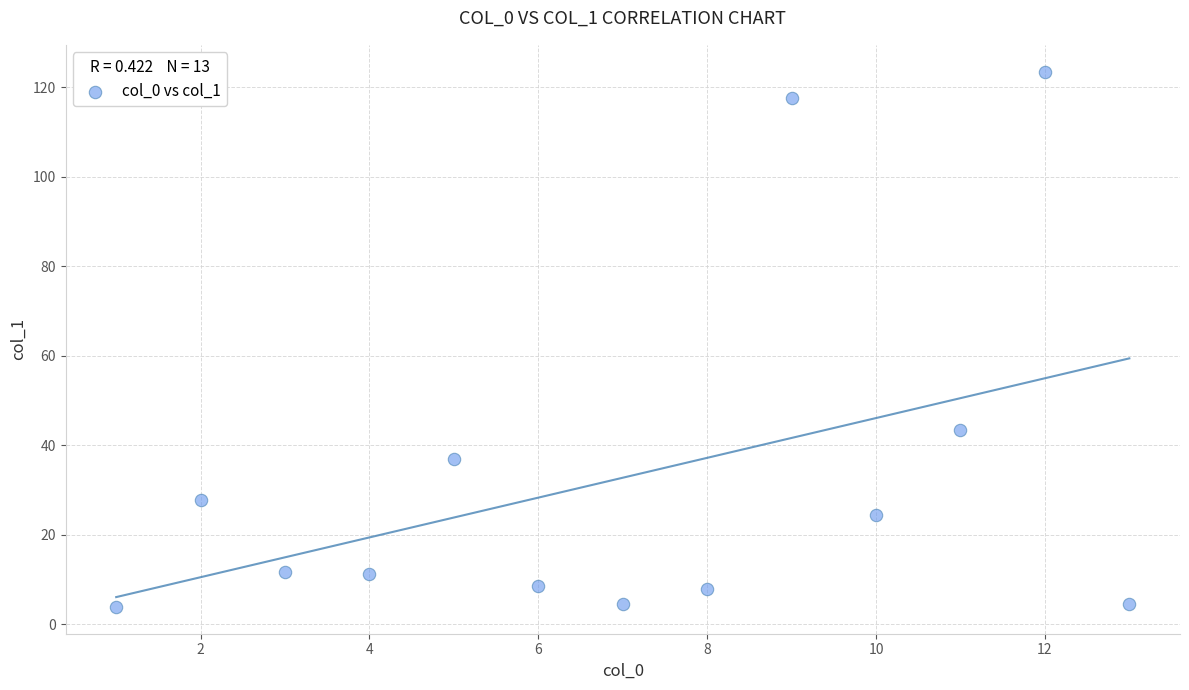

What Y value in the scatter plot is closest to 63?

43.4